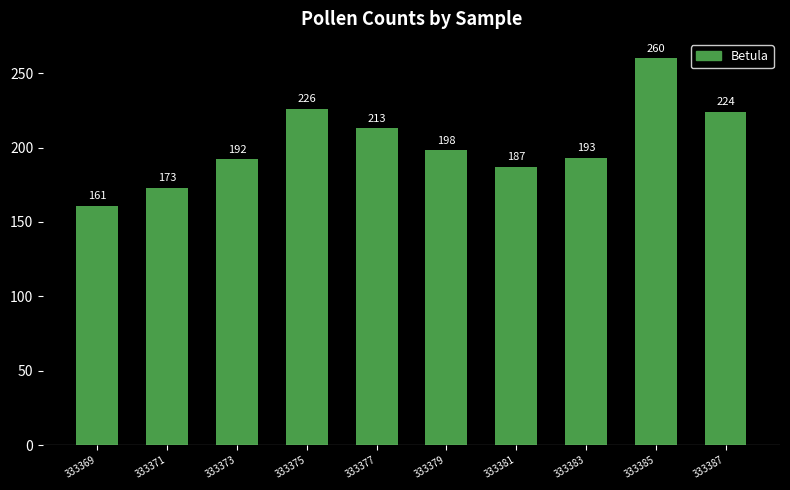

What is the value of the 4th bar from the left?

226